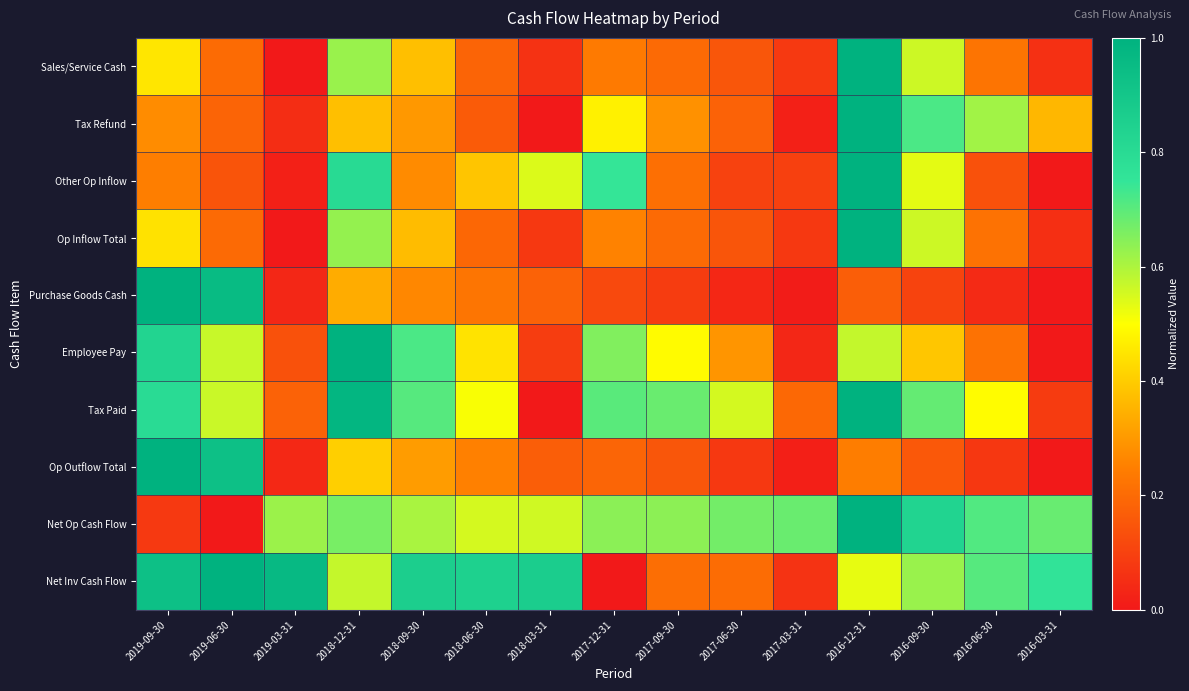

At how many categories does at least one series exceed 0?

15